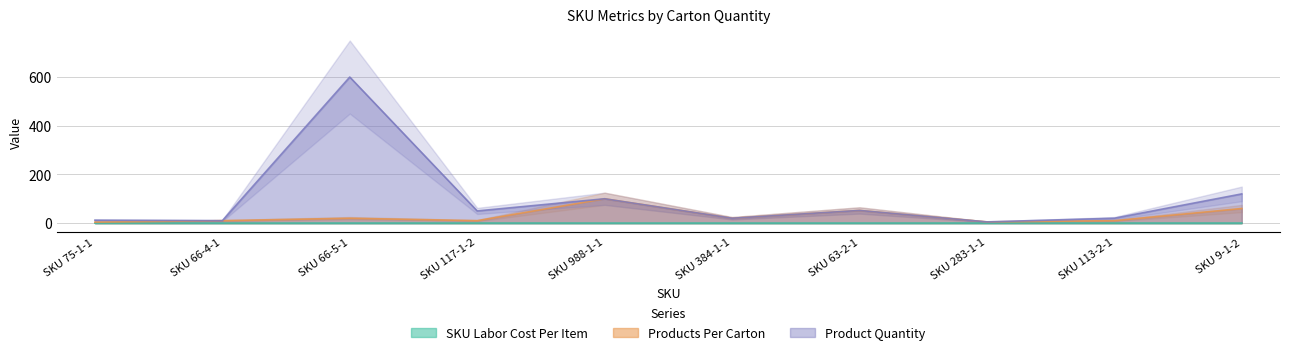

At which label does Products Per Carton reach its minimum?

SKU 75-1-1